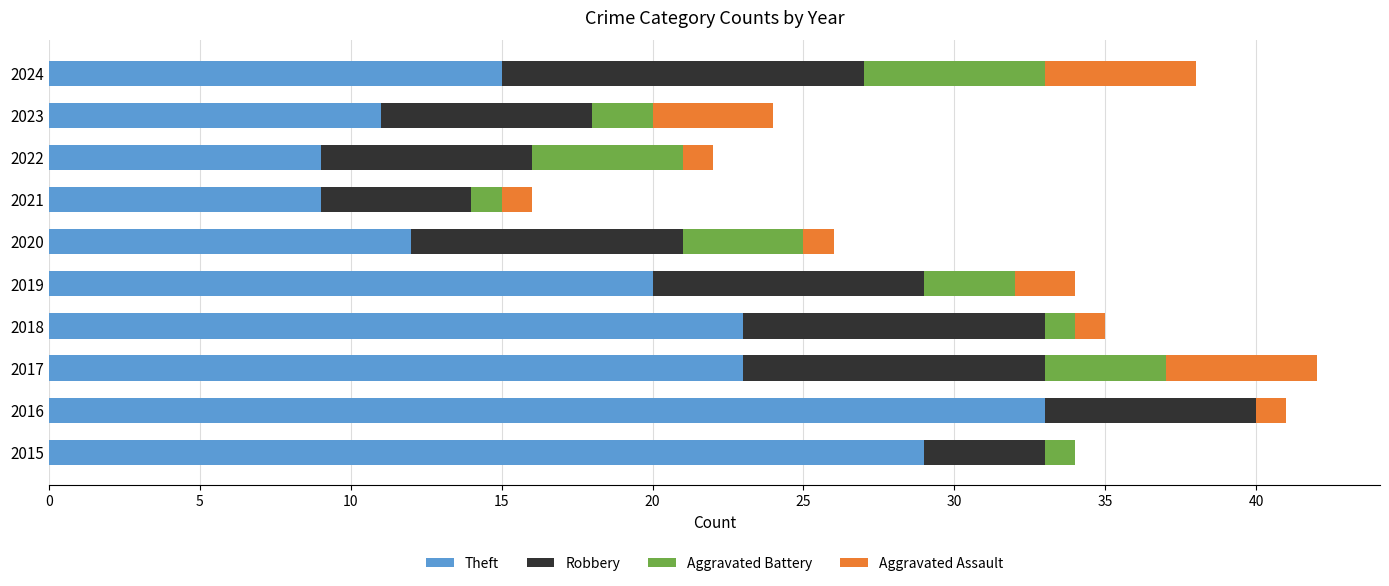

Is it true that Theft equals 23 at 2018?

True